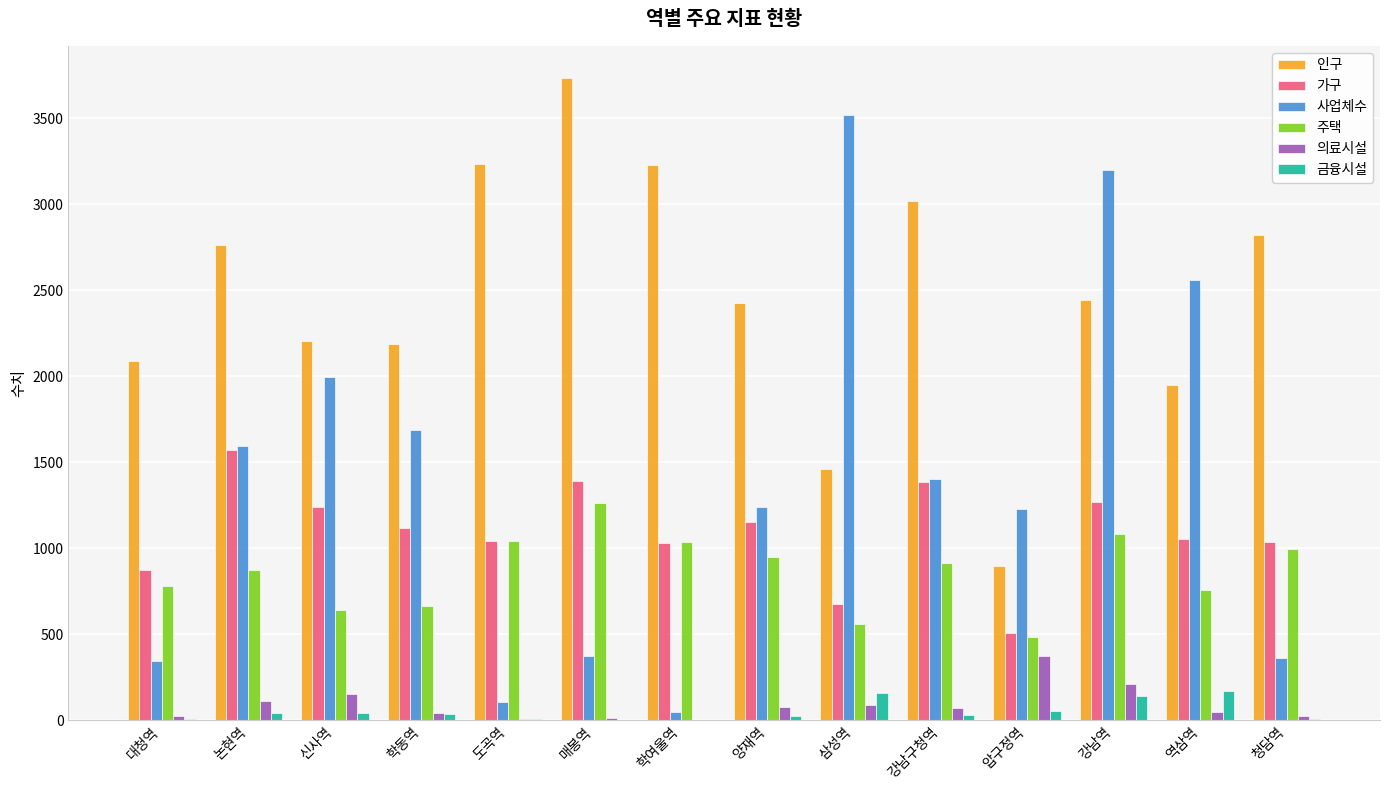

What is the maximum value shown in the chart?

3734